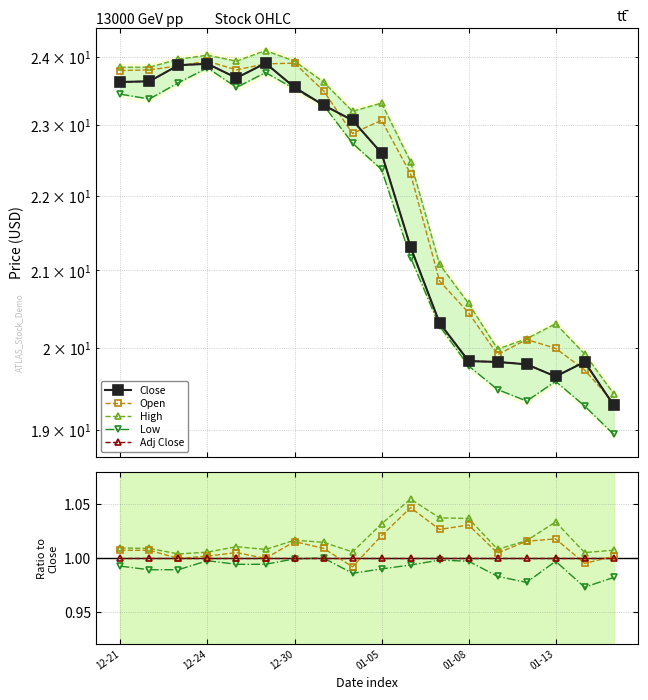

What are all the series names shown in the legend?

Close, Open, High, Low, Adj Close